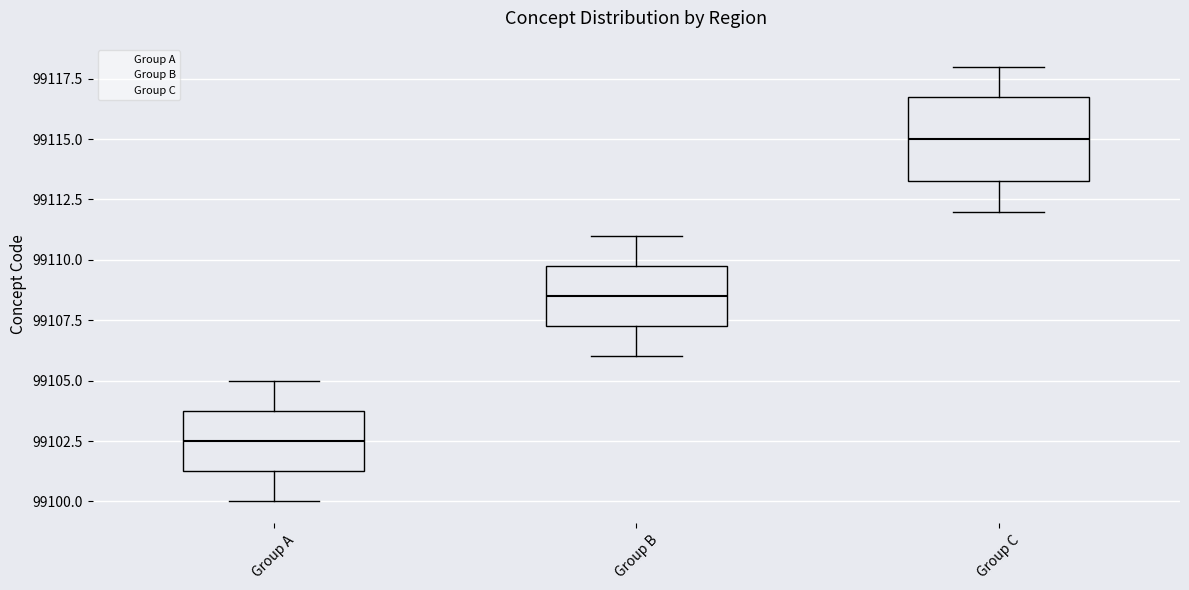

Reading left to right, transcribe this box plot: for each box, give where its median line is, the range the box spans, and where its two whiskers end, as read against the y-axis. The values are not printed on the chart, so give them approximately, as read against the axis.

Group A: median 99102.5, box 99101.5 to 99104.0, whiskers 99100.0 to 99105.0
Group B: median 99108.5, box 99107.5 to 99110.0, whiskers 99106.0 to 99111.0
Group C: median 99115.0, box 99113.5 to 99117.0, whiskers 99112.0 to 99118.0